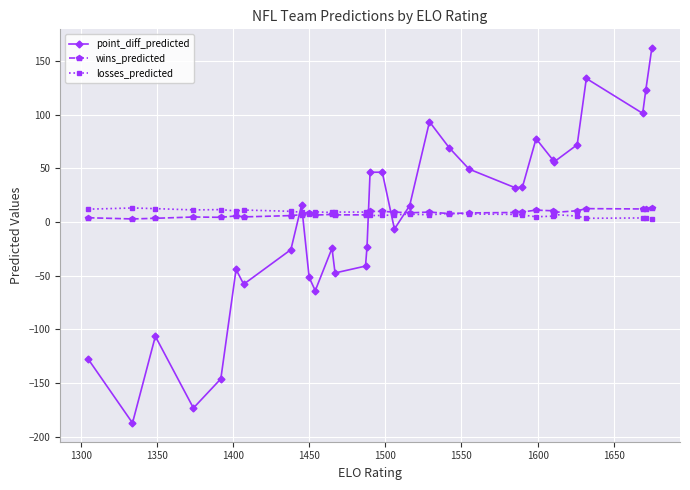

Which series has the widest spread of values?

point_diff_predicted